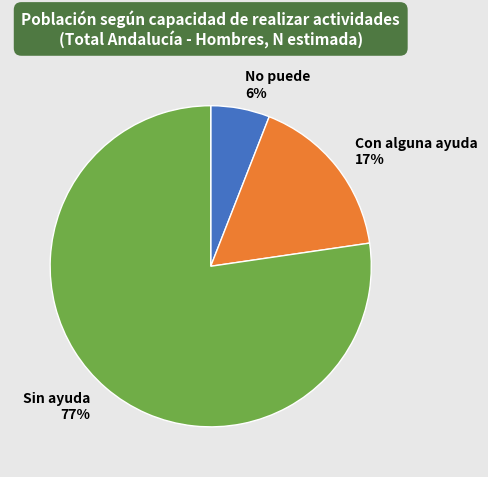

Which category has the biggest portion of the pie?

Sin ayuda